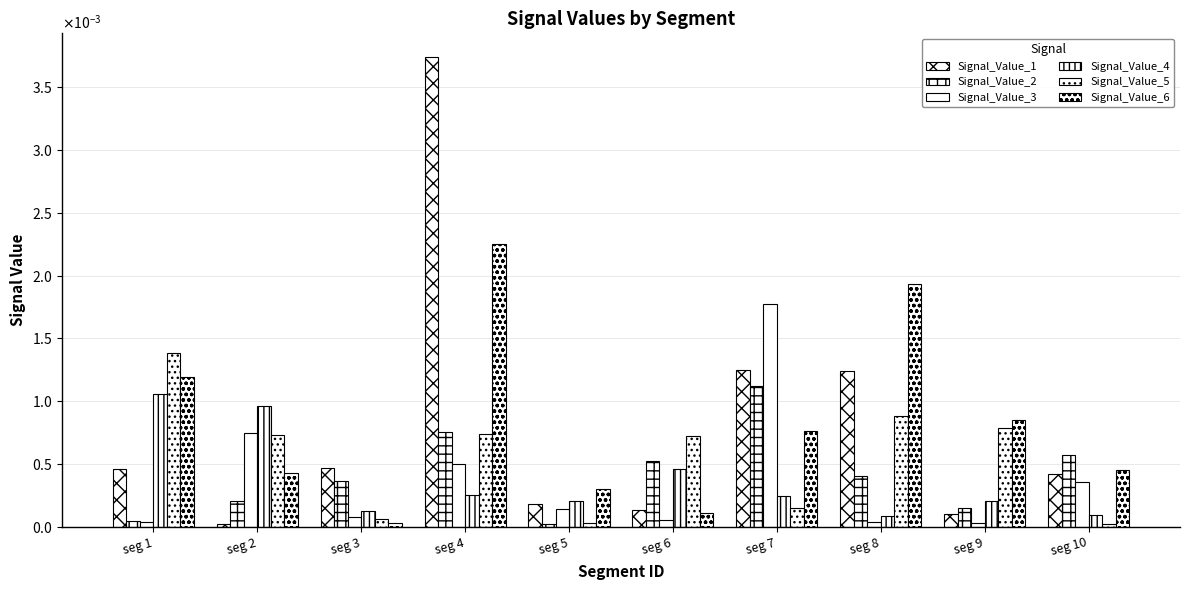

Are the bars grouped side by side (vs. stacked)?

Yes